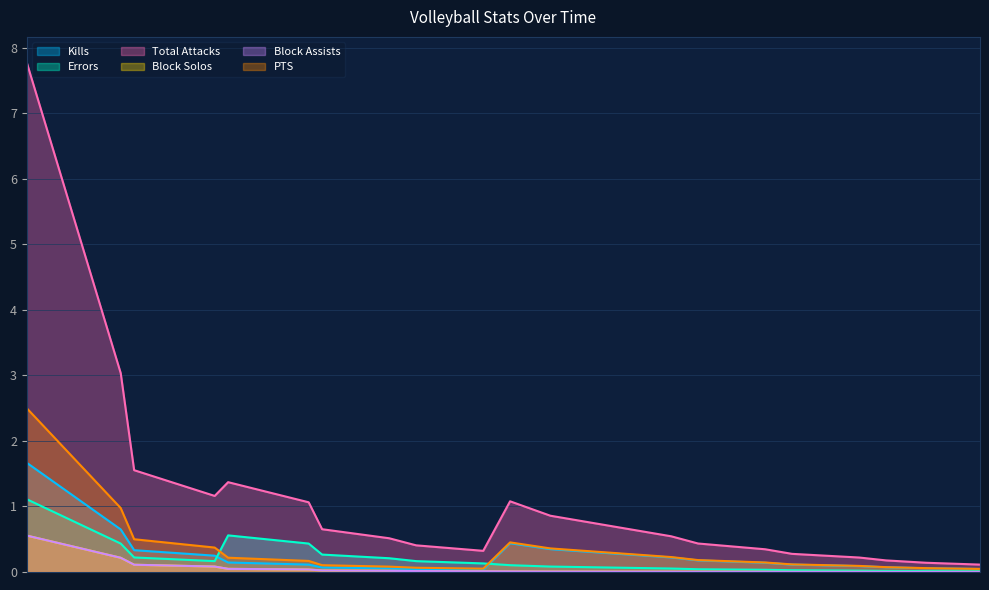

Rank the categories by Block Assists value from lowest to highest.

11022019, 11052019, 11092019, 10262019, 10312019, 10242019, 10192019, 10172019, 10082019, 10052019, 10032019, 9282019, 9262019, 9212019, 9202019, 9142019, 9132019, 9072019, 9062019, 8302019